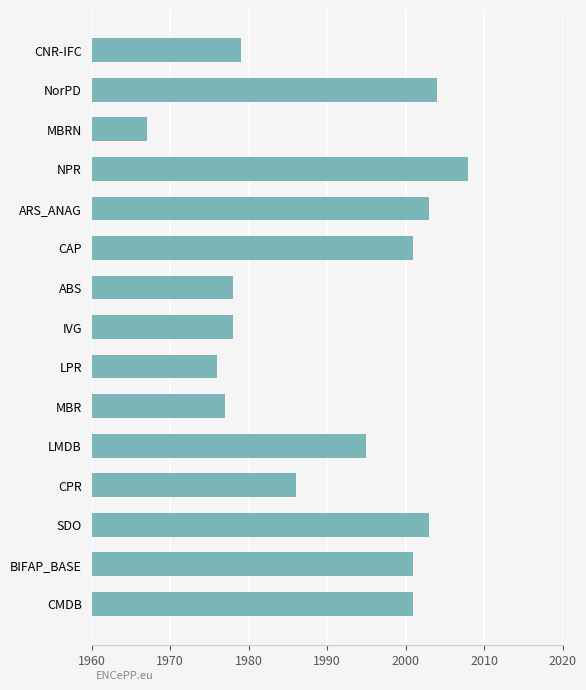

What is the maximum value shown in the chart?

2008